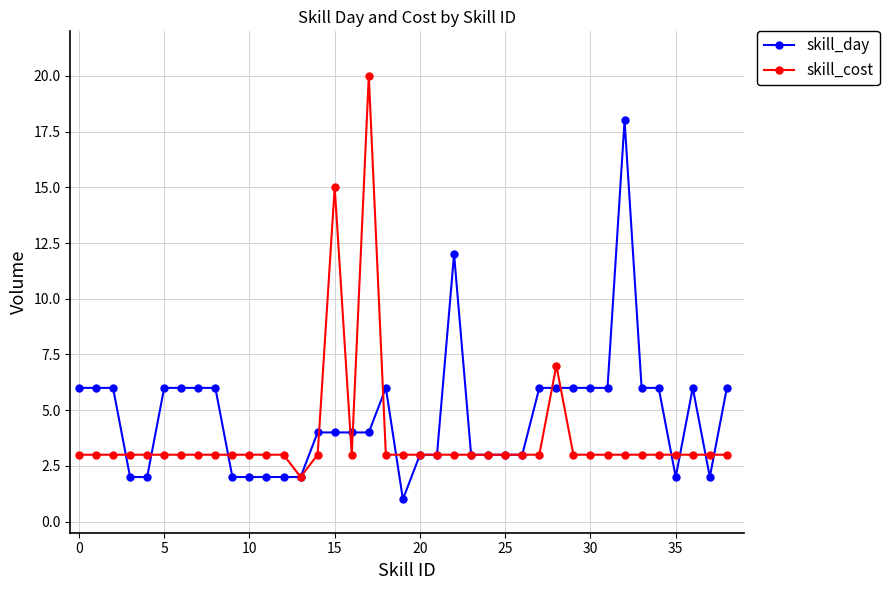

Which series has the largest total across all categories?

skill_day